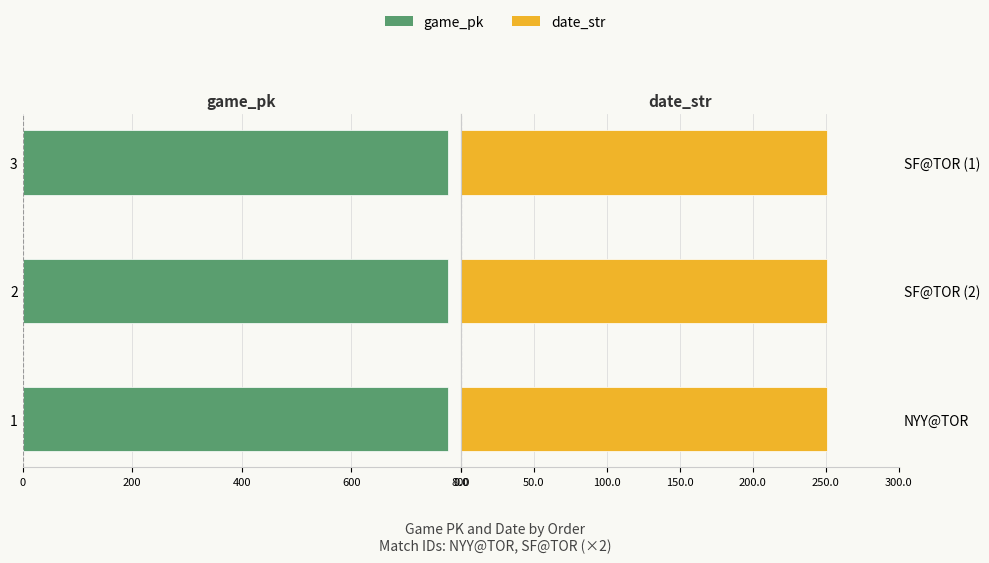

Which series has the largest range (max minus min)?

game_pk